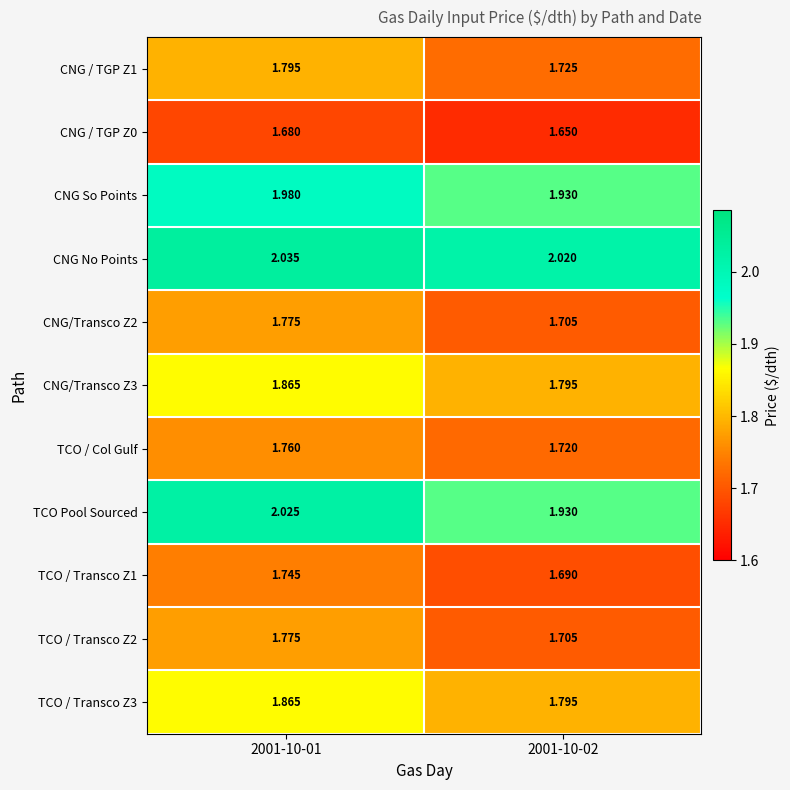

Between 2001-10-01 and 2001-10-02, which series saw the biggest shift?

TCO Pool Sourced